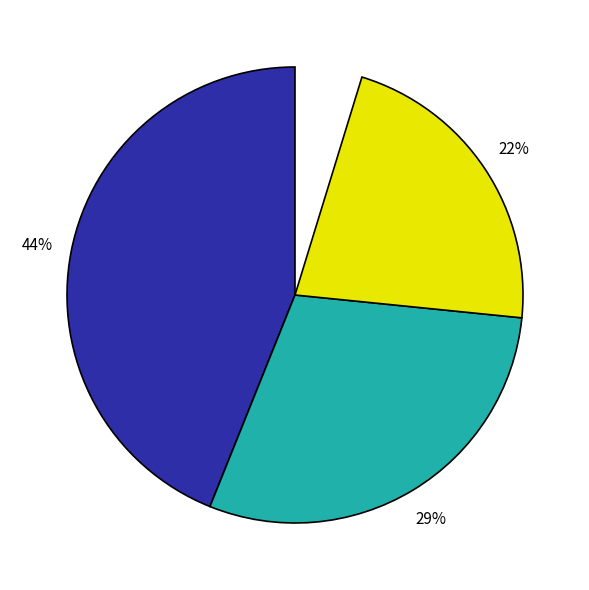

Is there a majority slice in this chart?

No